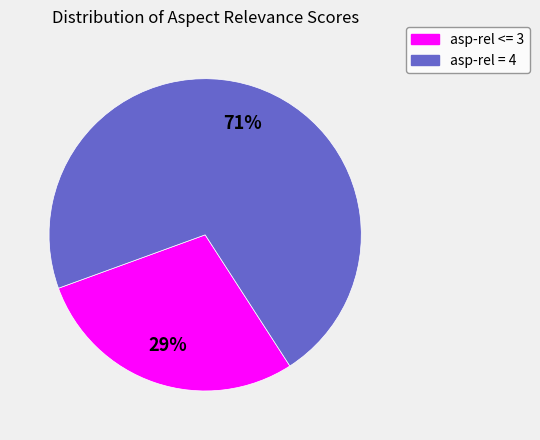

Does any single category account for the majority?

Yes